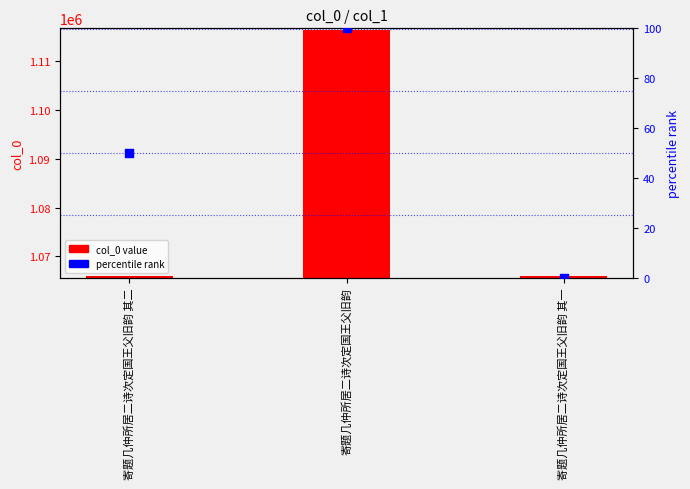

Which series contains the highest Y value?

col_0 value